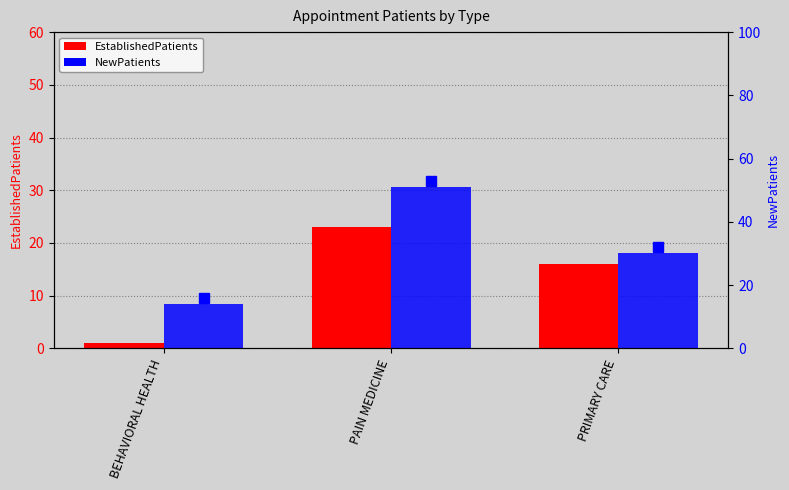

What is the difference between the NewPatients values at PAIN MEDICINE and BEHAVIORAL HEALTH?

37